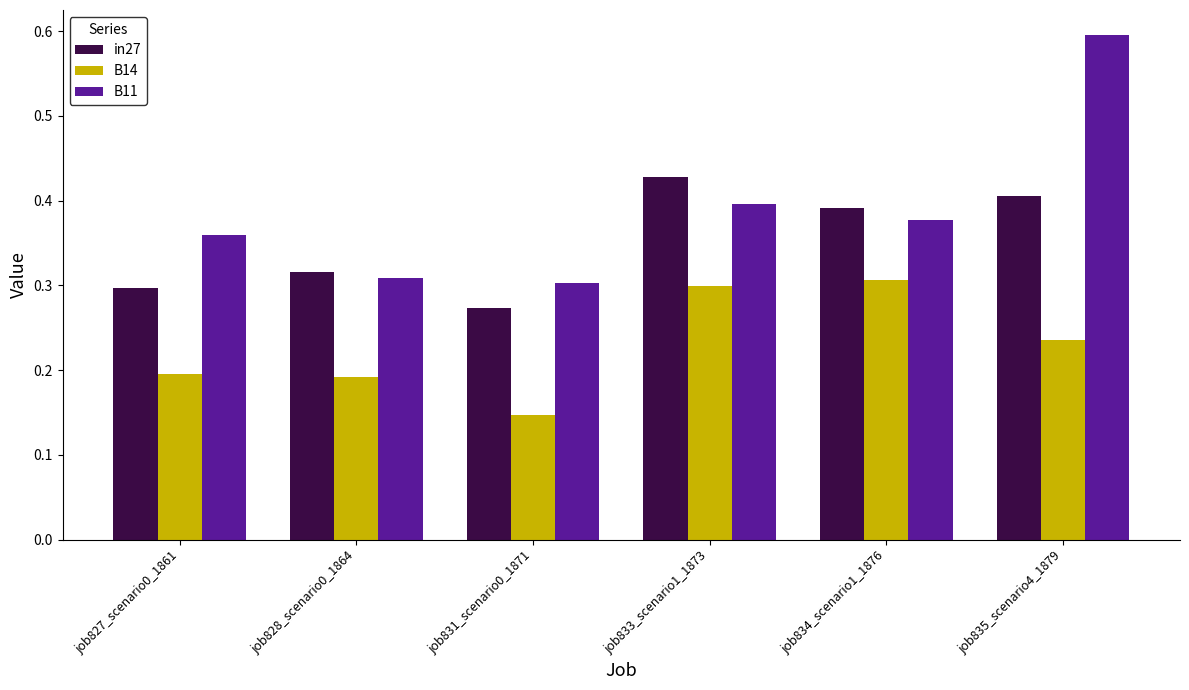

Read the B11 value at job835_scenario4_1879.

0.6